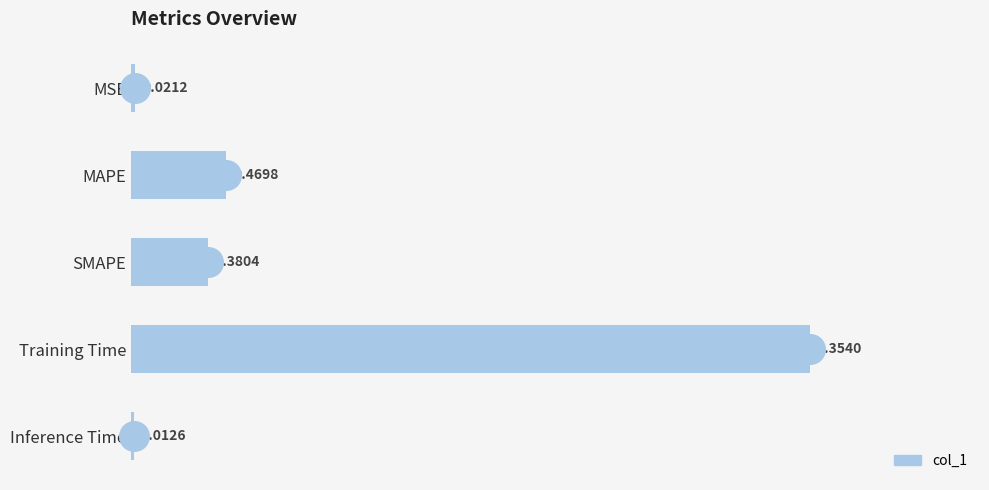

What is the change in value from MAPE to Training Time?

+2.9